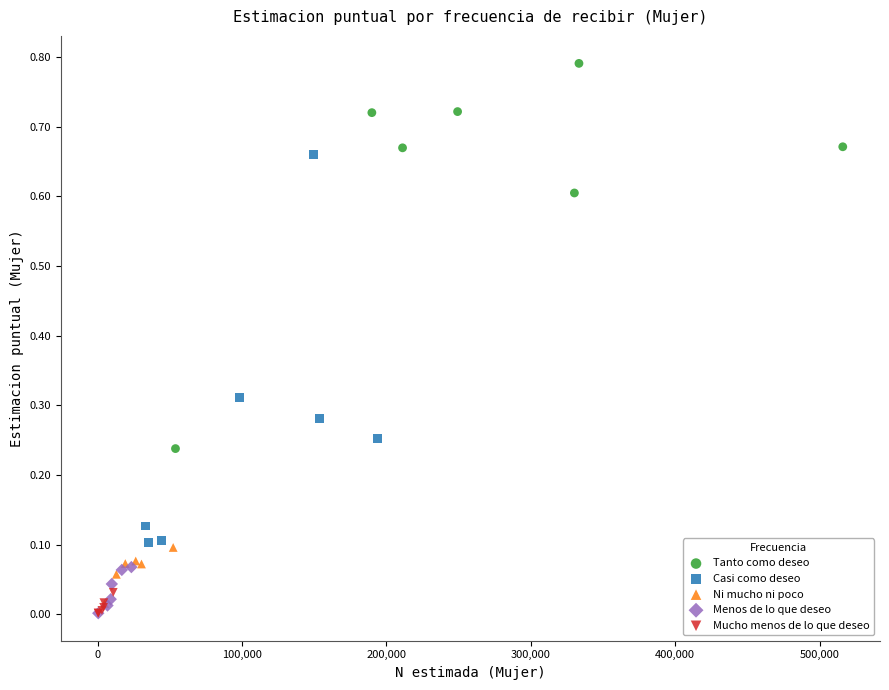

What are all the series names shown in the legend?

Tanto como deseo, Casi como deseo, Ni mucho ni poco, Menos de lo que deseo, Mucho menos de lo que deseo